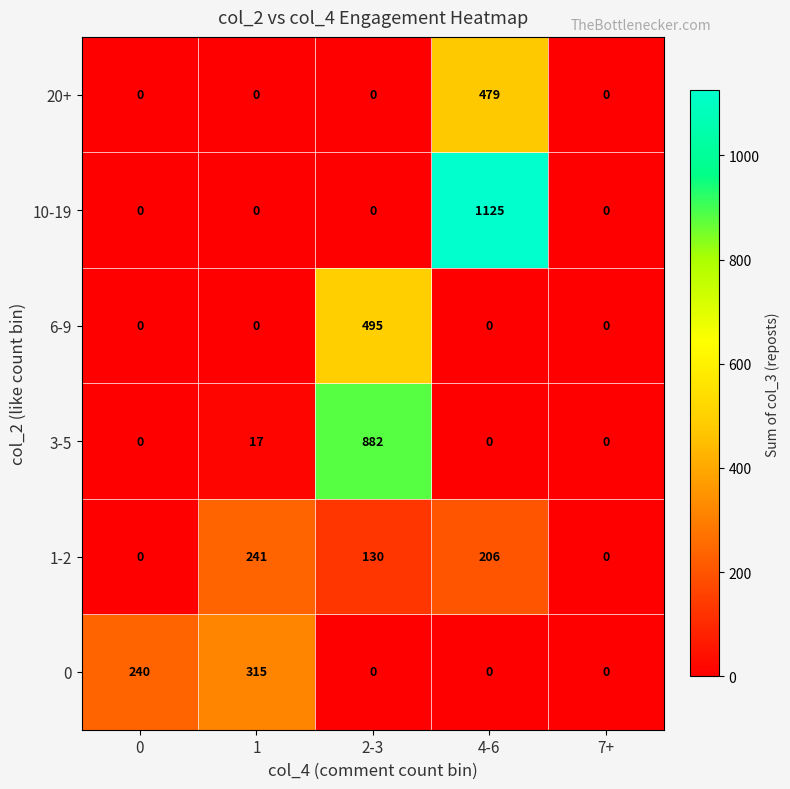

Which series has the largest range (max minus min)?

10-19